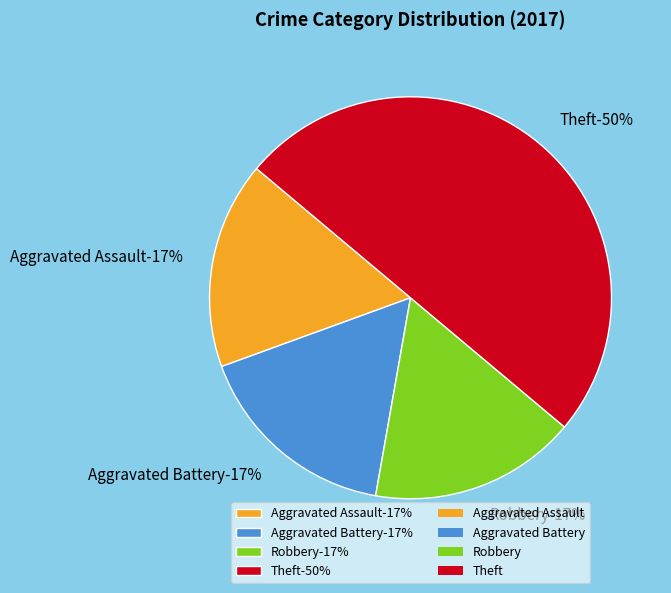

Combined, what portion of the pie is Robbery and Theft?

66.7%